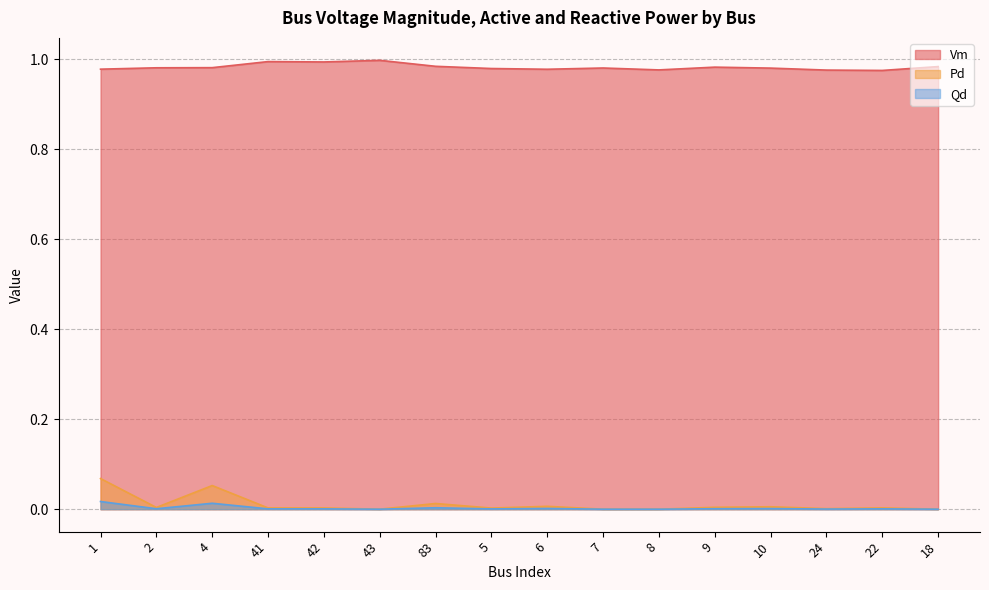

The value of Pd at 10 is 0.0. True or false?

False